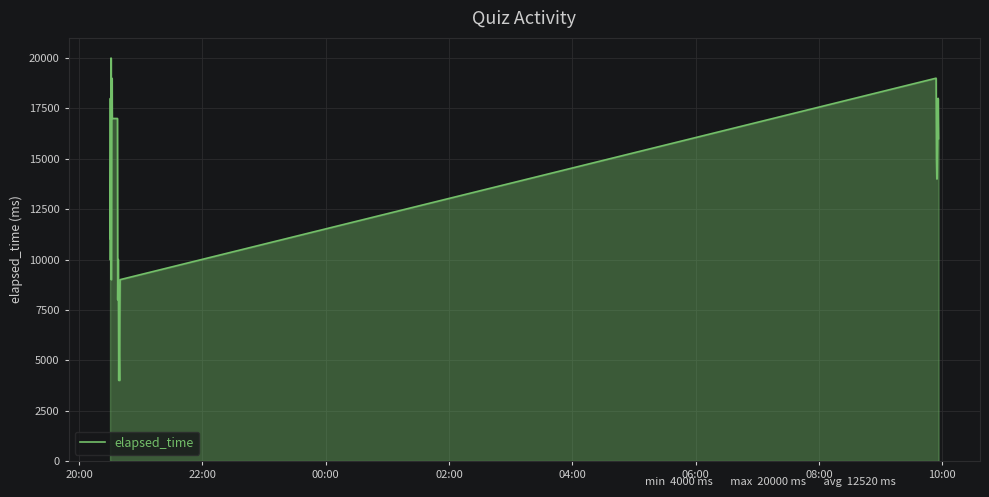

What is the minimum value shown in the chart?

4000